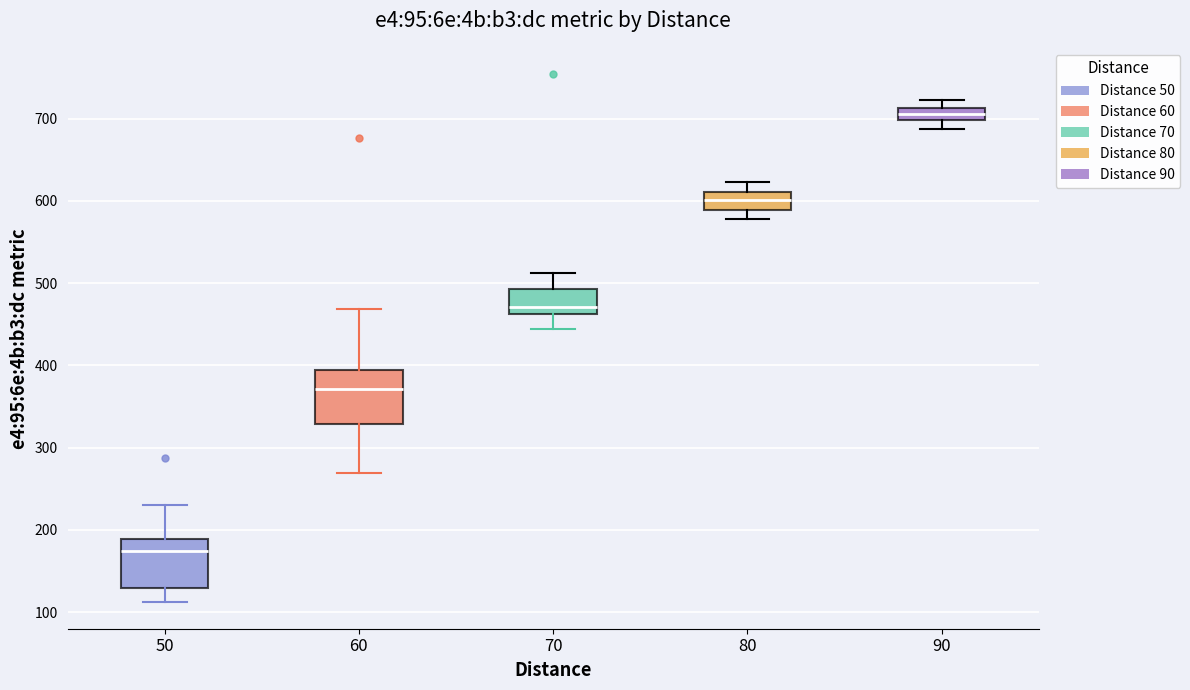

Which box has the lowest median line?

50